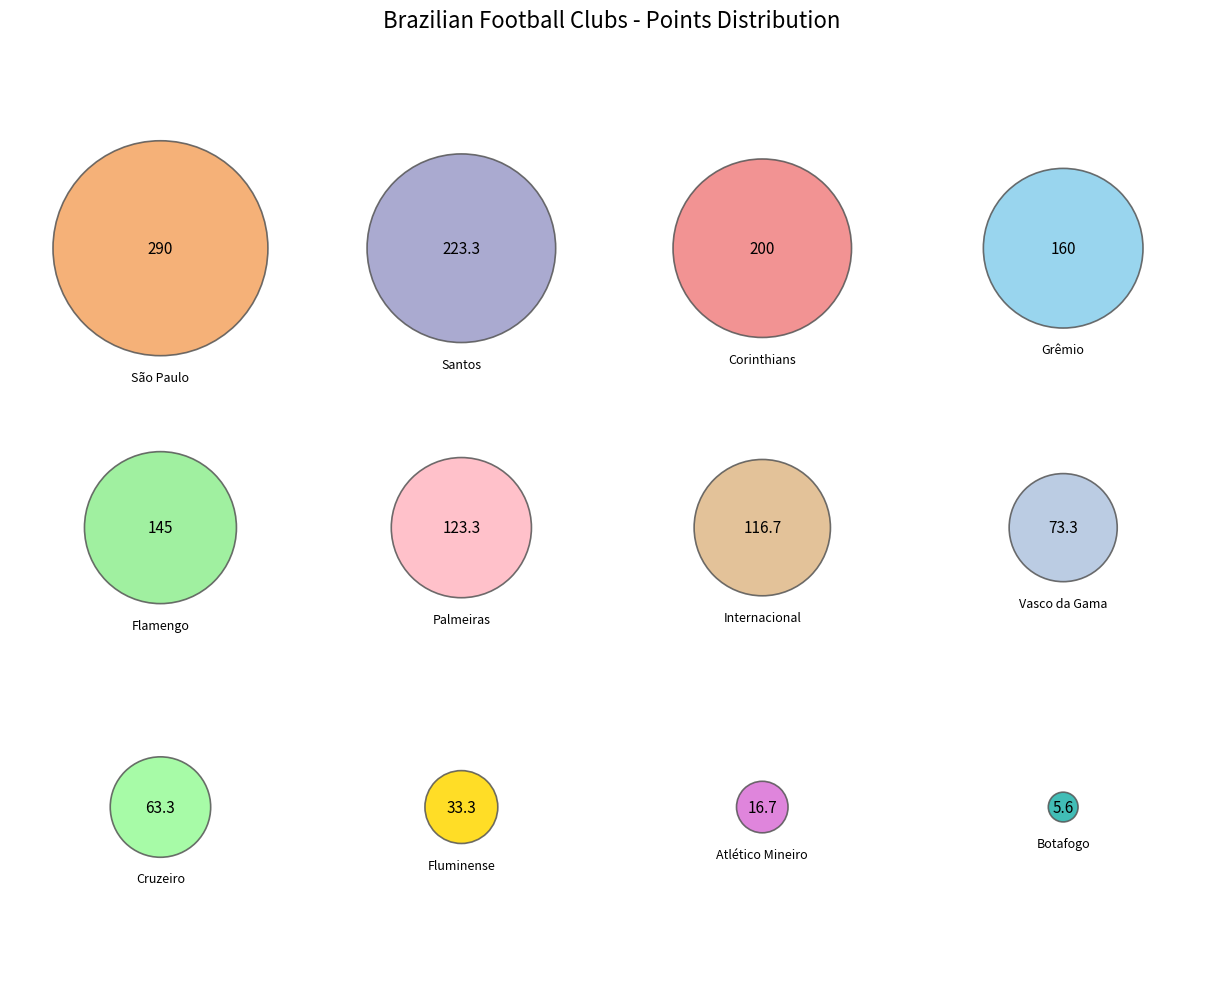

What portion of the pie excludes Botafogo?

99.6%